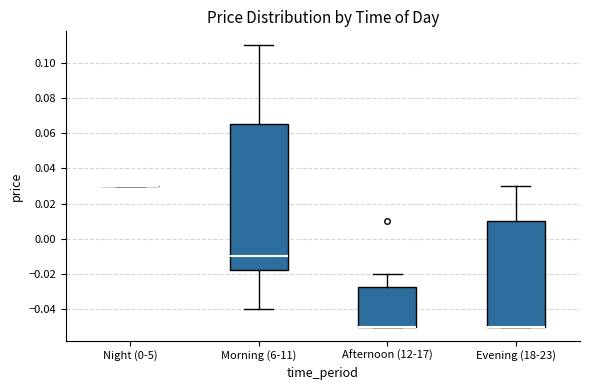

Reading left to right, transcribe this box plot: for each box, give where its median line is, the range the box spans, and where its two whiskers end, as read against the y-axis. The values are not printed on the chart, so give them approximately, as read against the axis.

Night (0-5): box collapsed to a line at 0.030, whiskers 0.030 to 0.030
Morning (6-11): median -0.010, box -0.018 to 0.066, whiskers -0.040 to 0.110
Afternoon (12-17): median -0.050 (drawn on the box's lower edge), box -0.050 to -0.028, whiskers -0.050 to -0.020
Evening (18-23): median -0.050 (drawn on the box's lower edge), box -0.050 to 0.010, whiskers -0.050 to 0.030